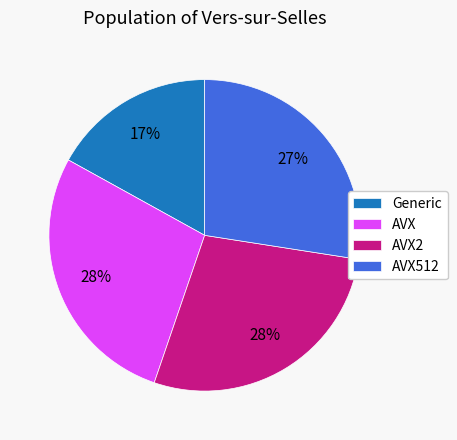

To the nearest percent, what is the average slice percentage?

25%